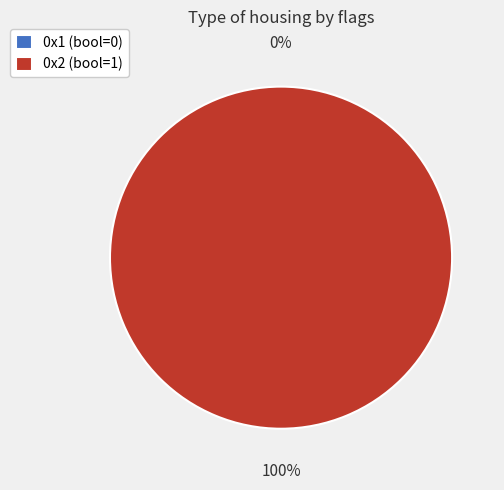

Is the sum of 0x1 and 0x2 greater than half?

Yes